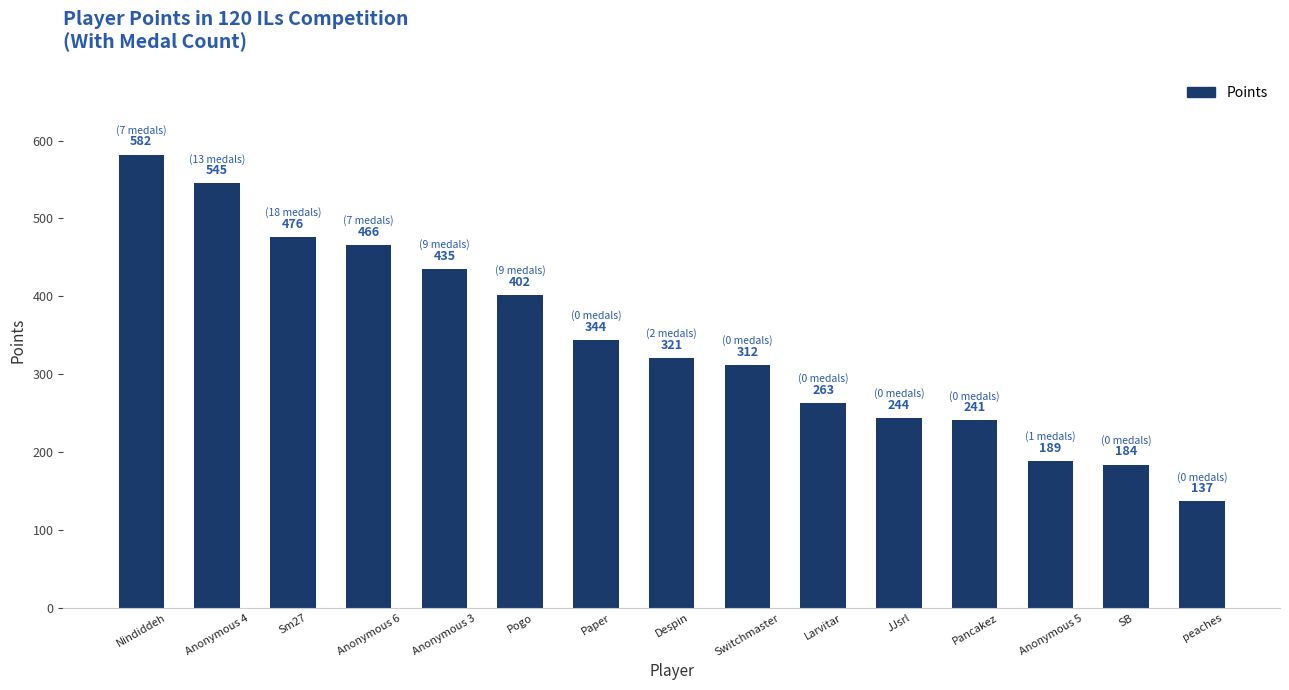

What is the label of the 2nd bar from the right?

SB